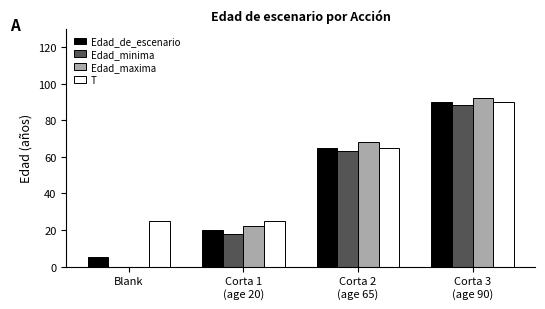

What is the difference between the Edad_maxima values at Corta 2
(age 65) and Corta 1
(age 20)?

46